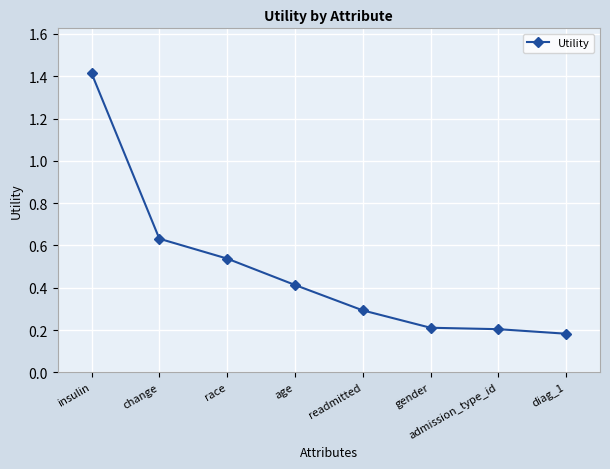

What position from the right is diag_1?

1